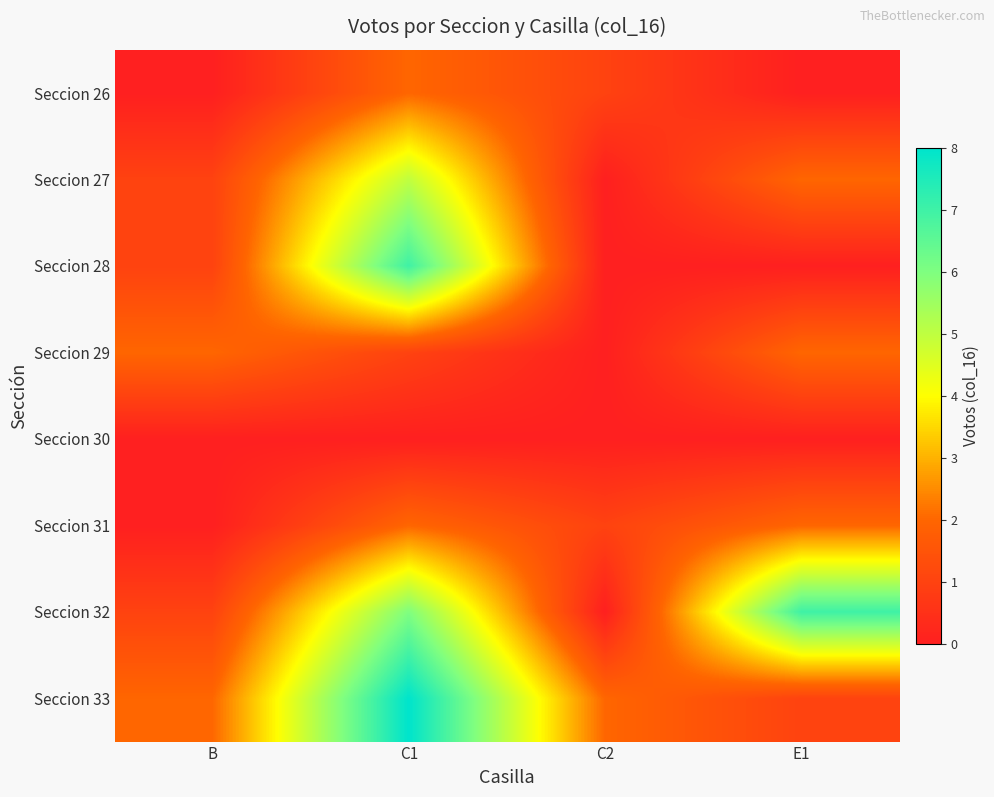

At which category does the chart reach its minimum across all series?

B